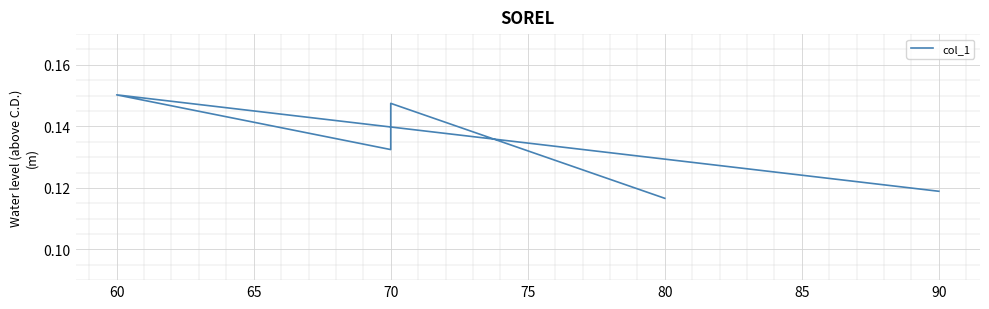

What is the approximate value at 80?

0.1